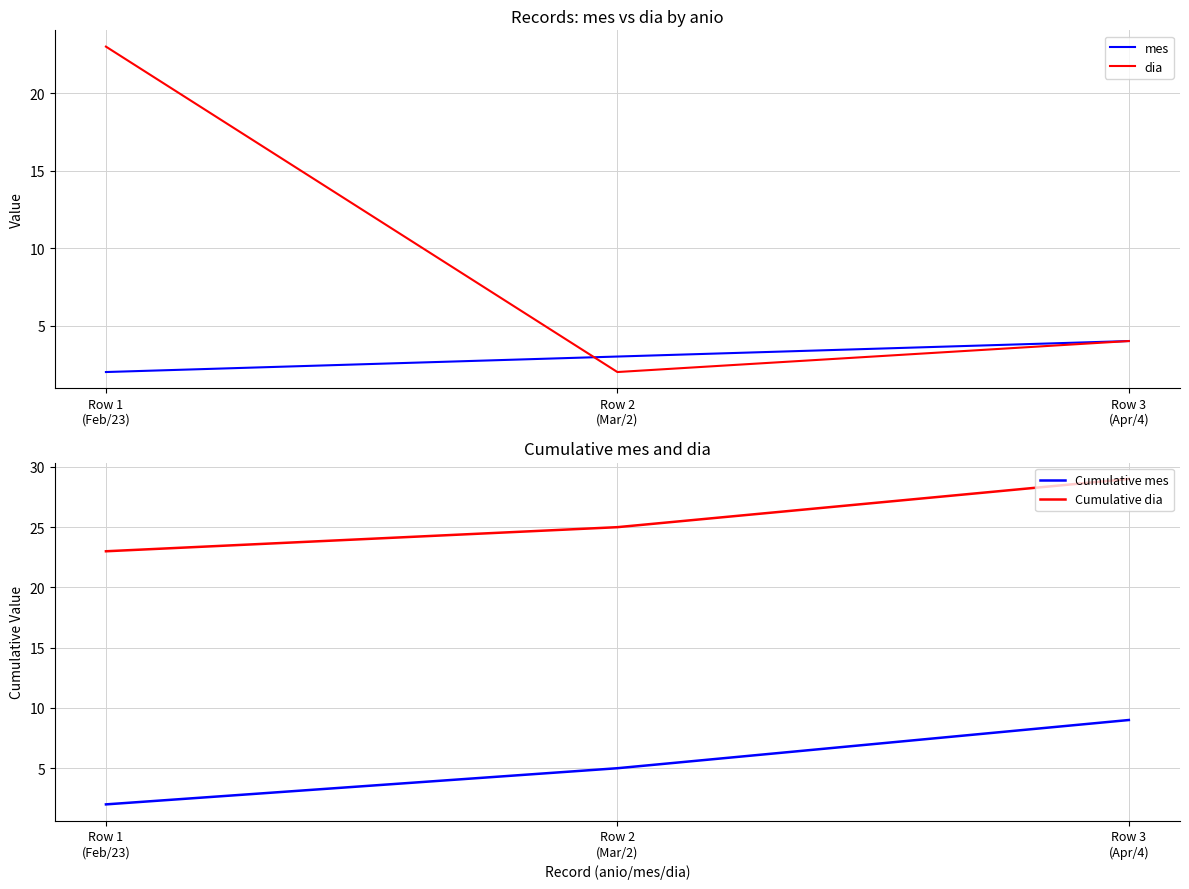

Count the mes values in the range 2 to 4.

3